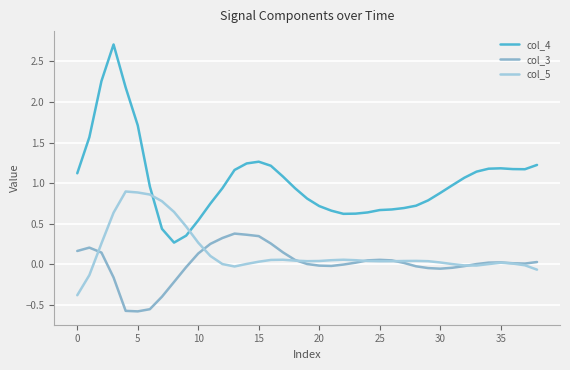

At which category does col_5 reach its first local valley?

13